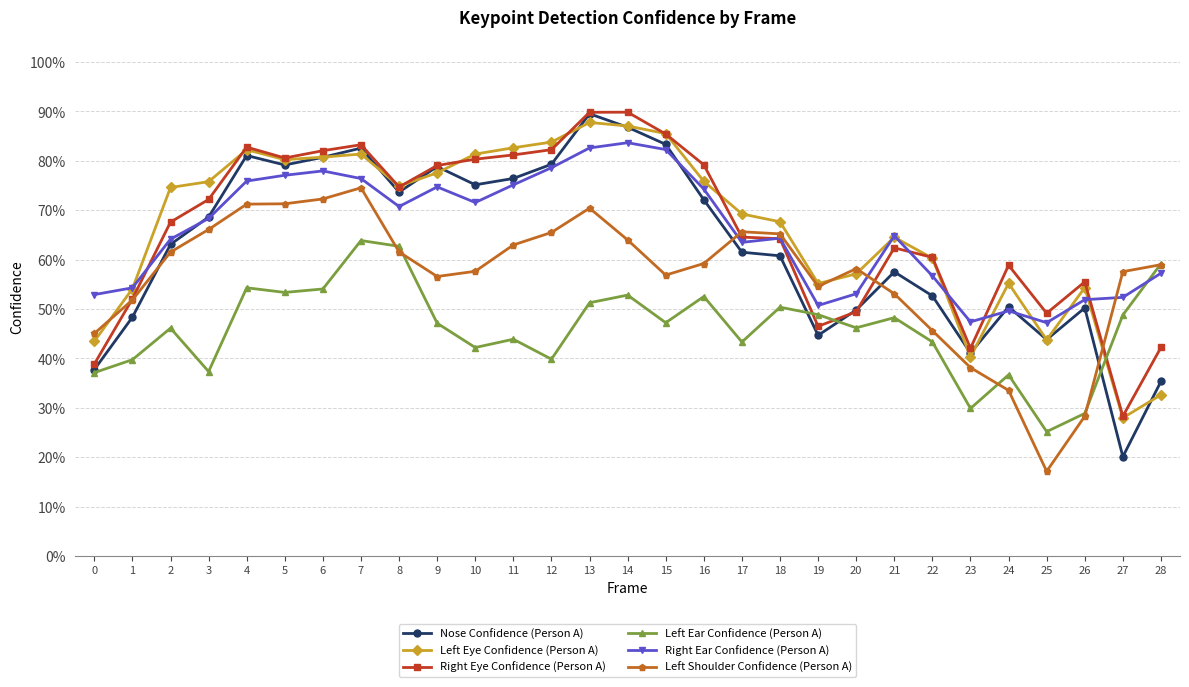

Is this an area chart (filled region under the line)?

No